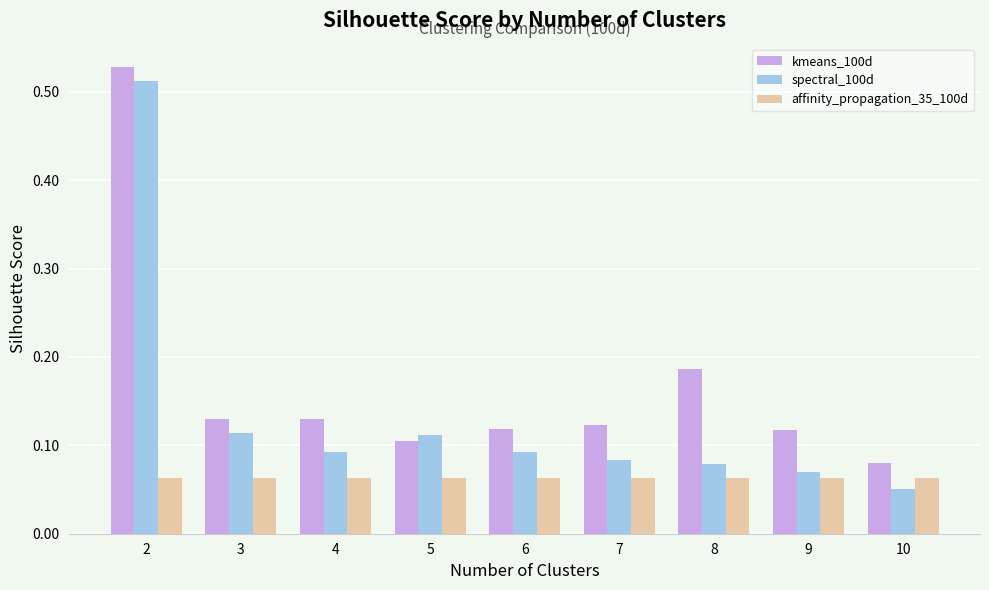

At 6, list the series in order from largest to smallest.

kmeans_100d, spectral_100d, affinity_propagation_35_100d